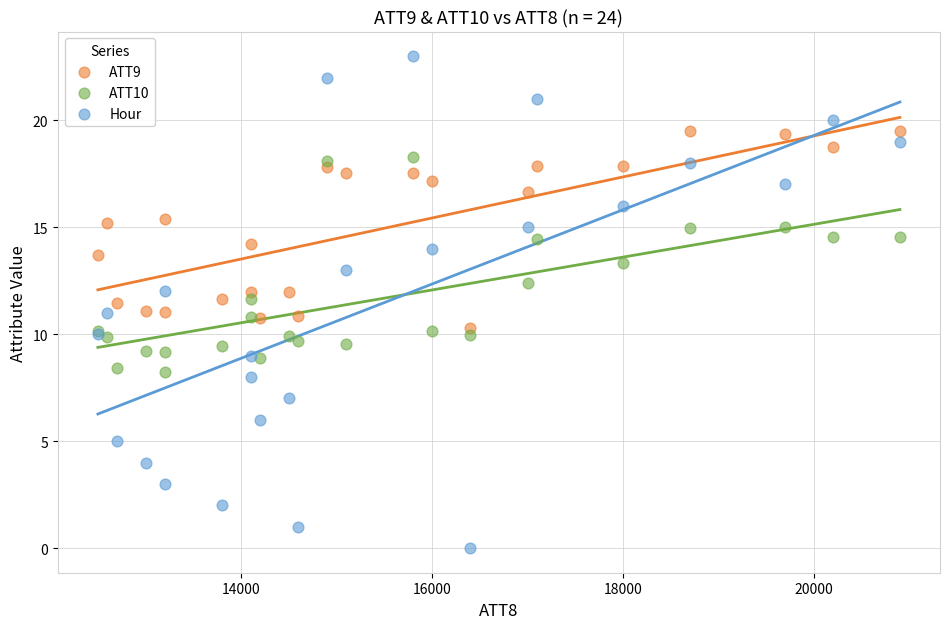

Which series reaches the minimum Y coordinate?

Hour